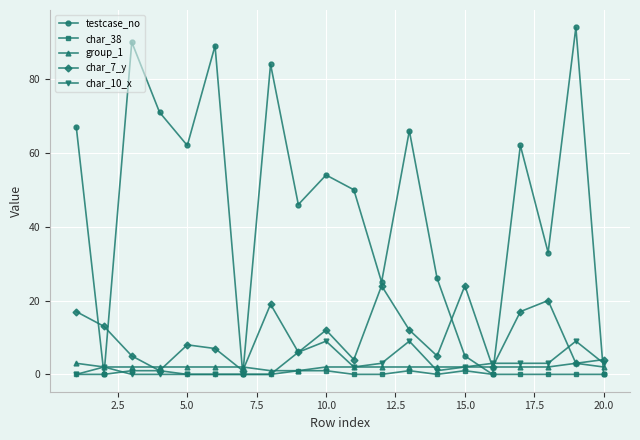

At how many categories does at least one series exceed 37?

12